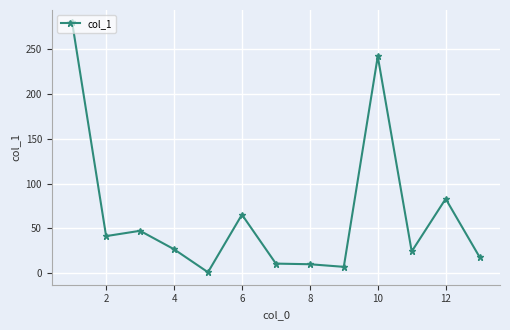

What is the maximum value shown in the chart?

279.2